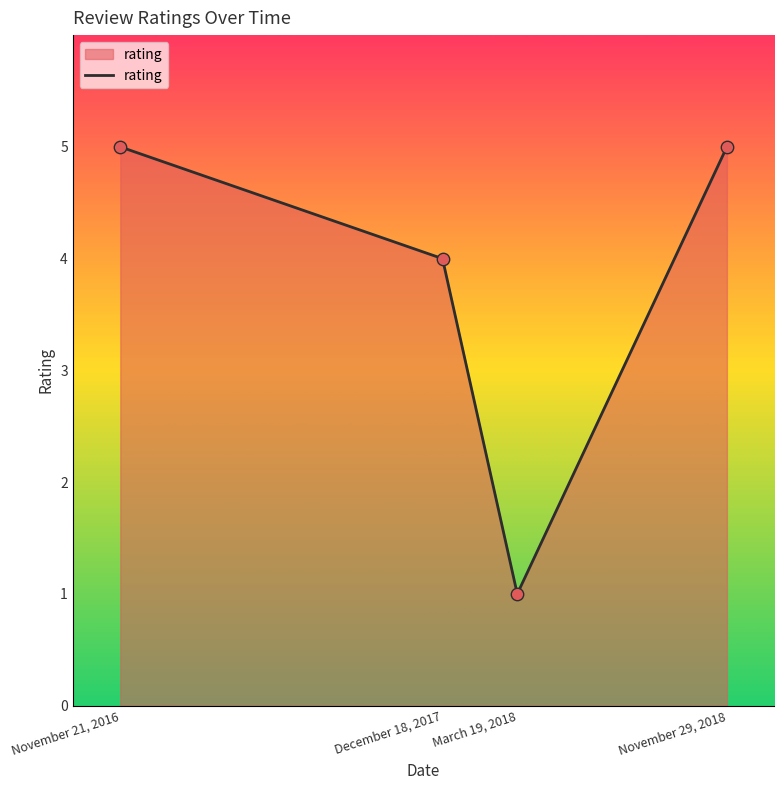

What is the change in value from March 19, 2018 to November 29, 2018?

+4